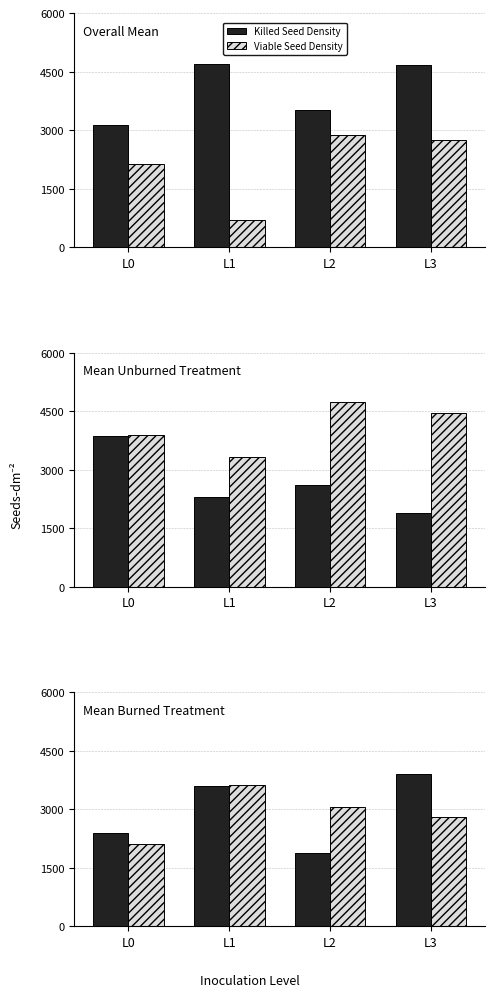

How many groups of bars are there?

4